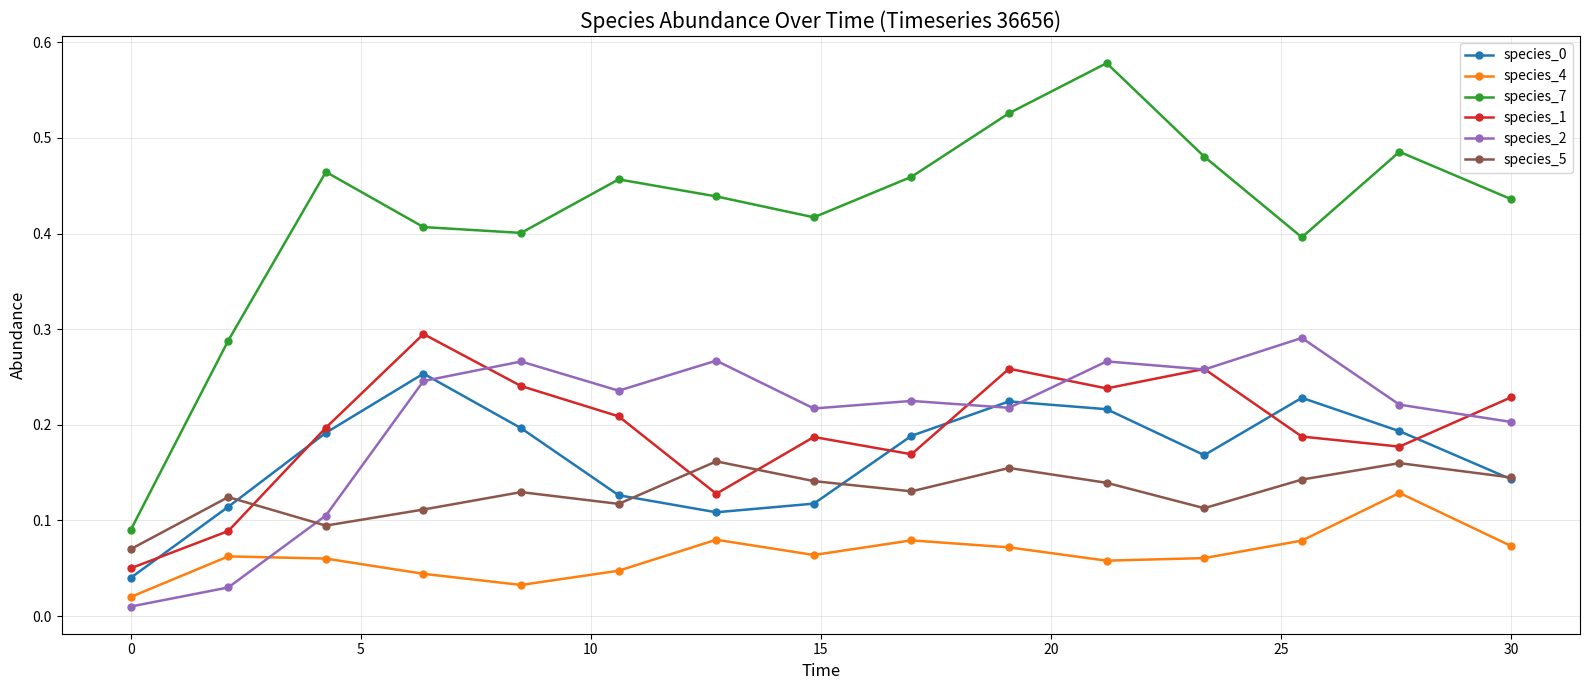

True or false: species_5 has more than 2 interior local peaks.

True